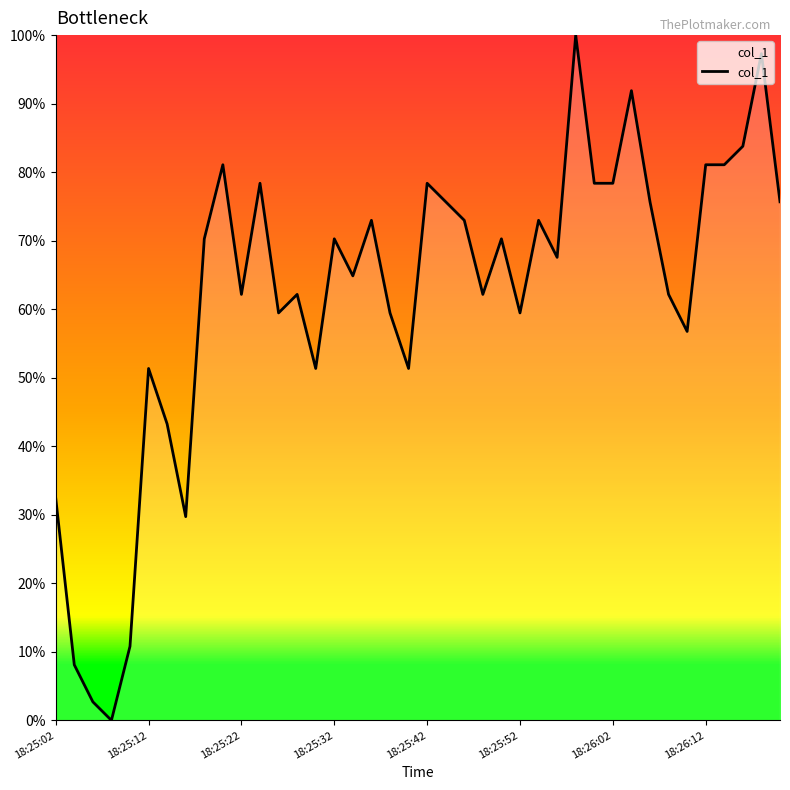

Is this an area chart (filled region under the line)?

No